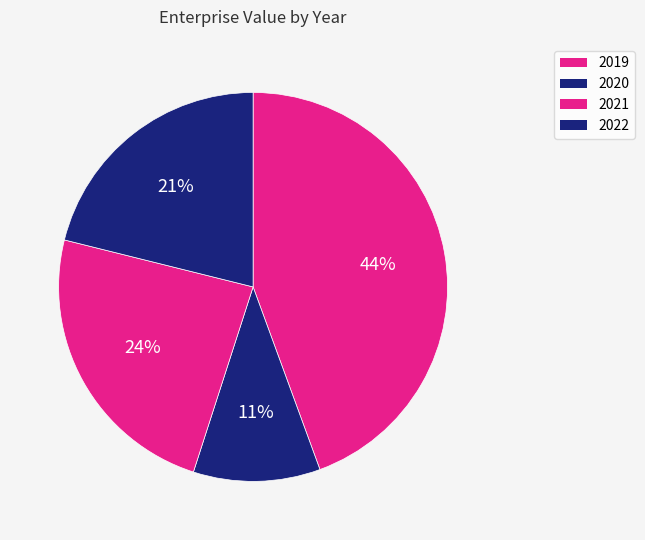

Does any single category account for the majority?

No